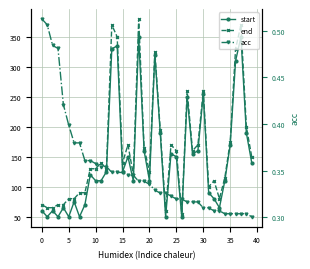

What value does the acc series have at 24?

0.3